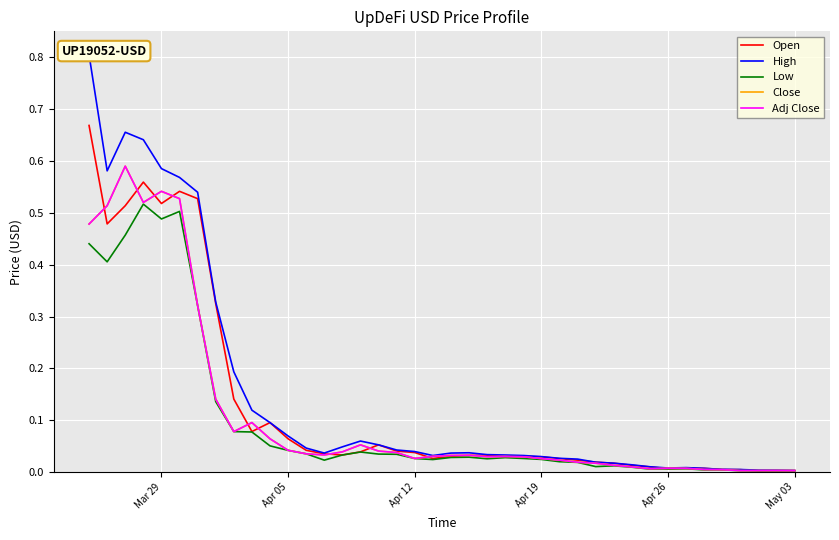

True or false: Close and Adj Close intersect in this chart.

False